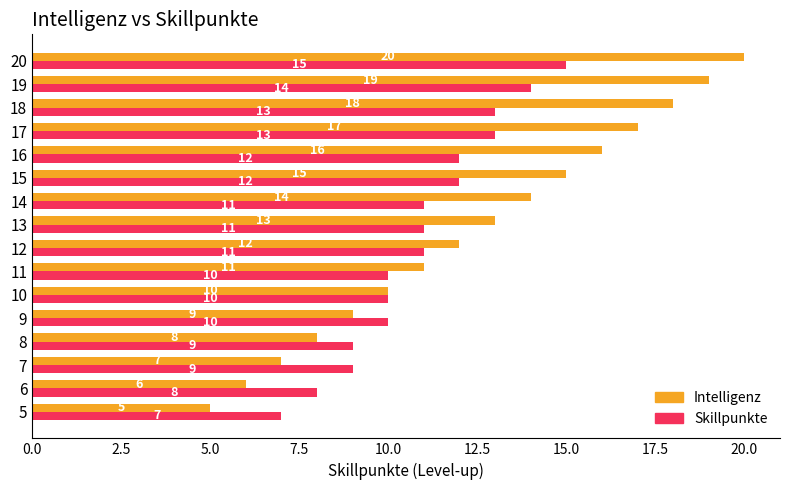

Rank the series at 15 from lowest to highest value.

Skillpunkte, Intelligenz